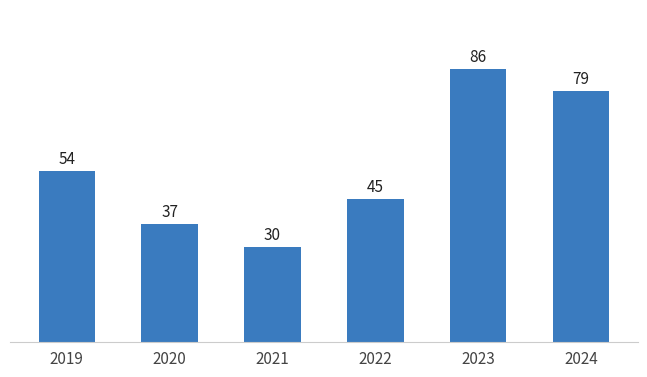

What is the sum of the values at 2022 and 2024?

124